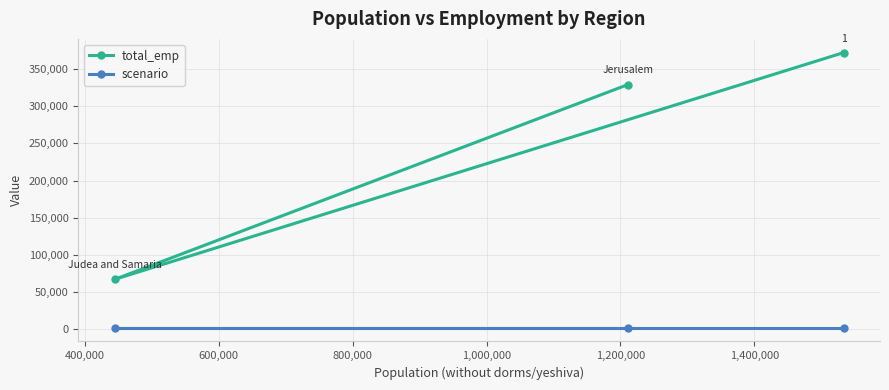

Count the number of data series in this chart.

2